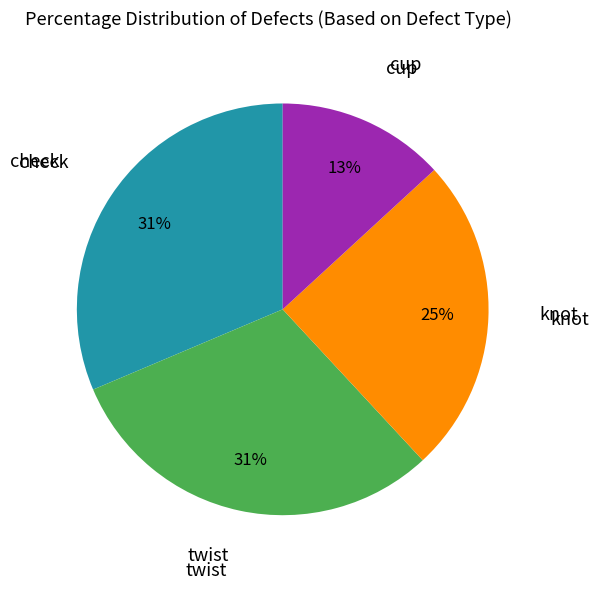

How many segments does this pie chart have?

4